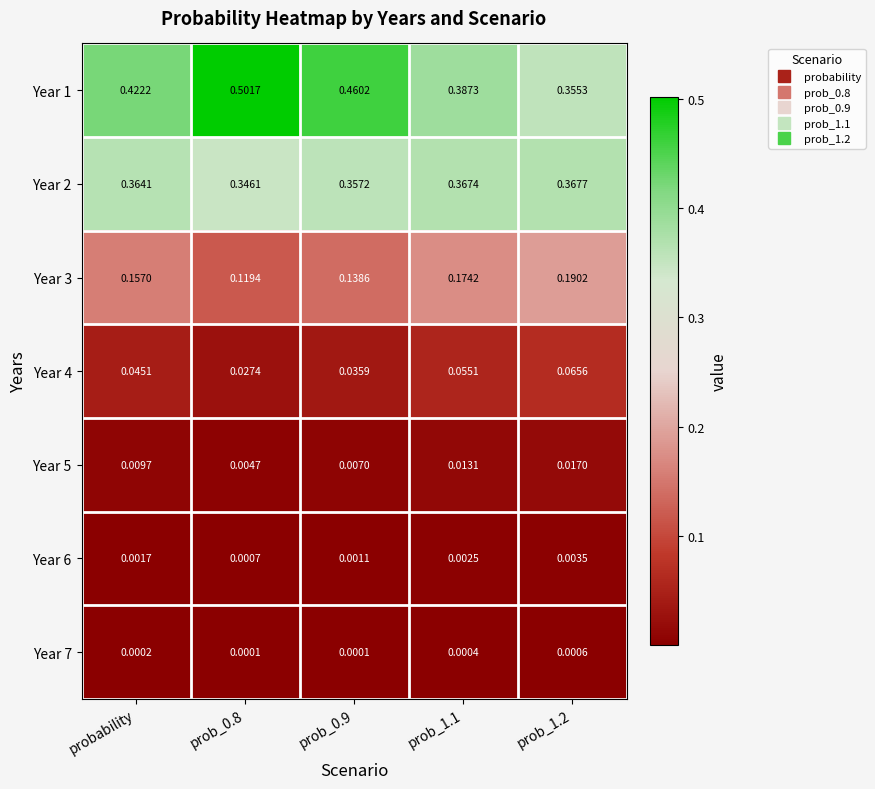

Is the value of Year 6 at prob_1.2 greater than the value of Year 7 at prob_0.8?

Yes